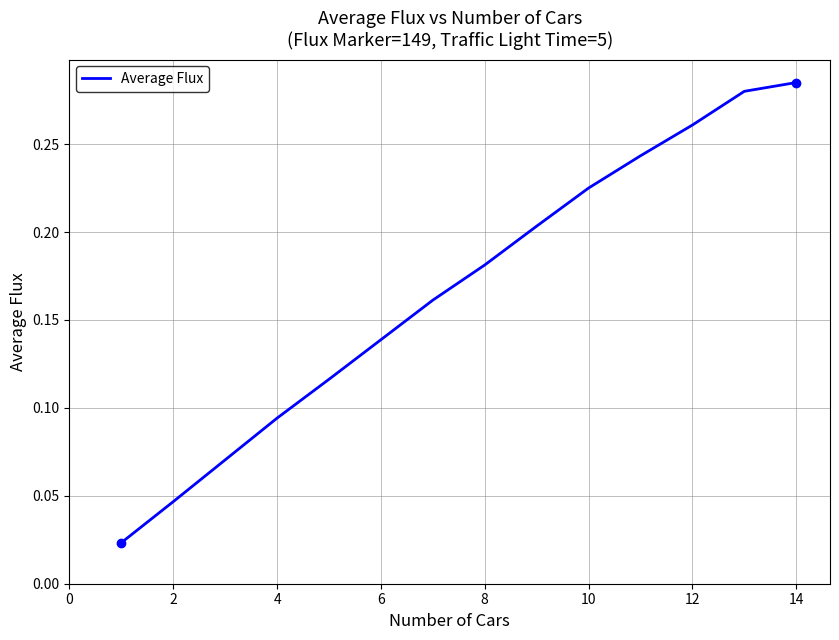

What is the average value?

0.2